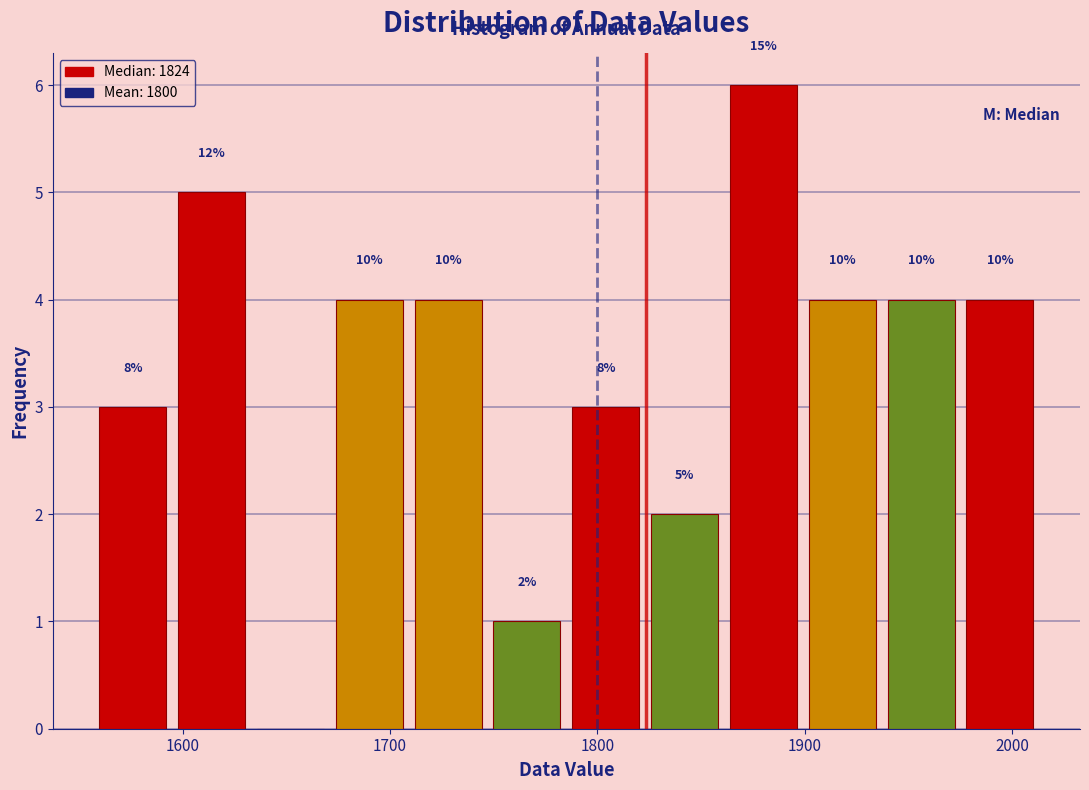

Read against the x-axis, roughly where is the centre of the tallest bar?

1880